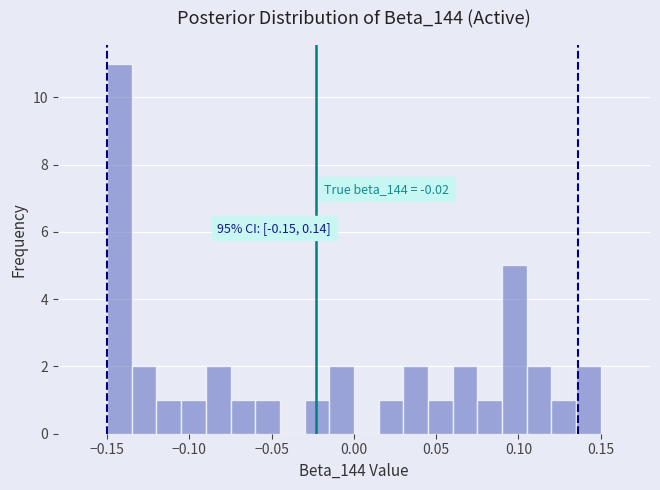

Around what value on the x-axis is the tallest bar? Give the approximate position of its centre, as read against the axis.

-0.140